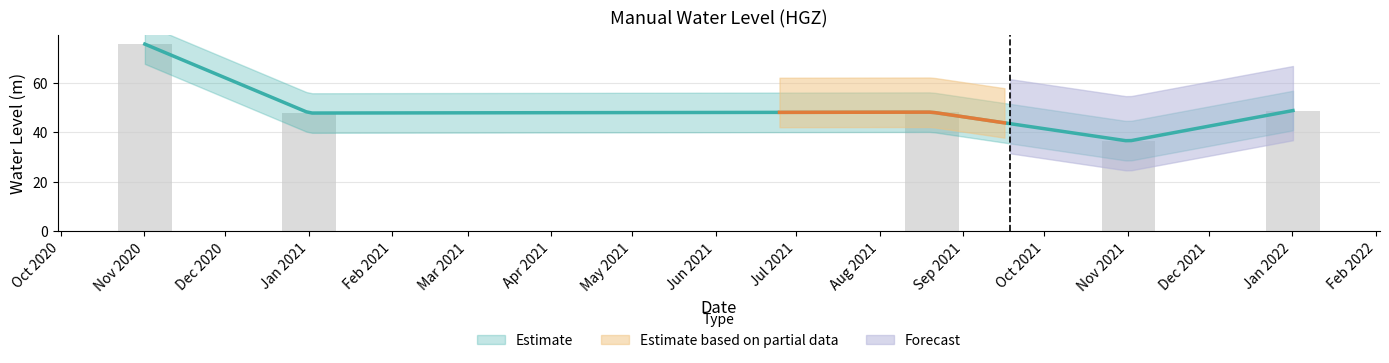

Which has a higher value, 2021-08-20 06:00:00 or 2022-01-01 06:00:00?

2022-01-01 06:00:00